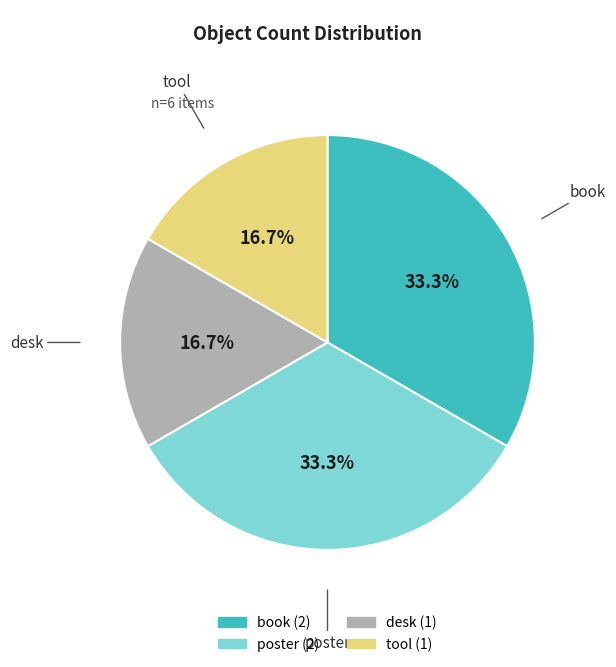

What portion of the pie excludes desk?

83.3%